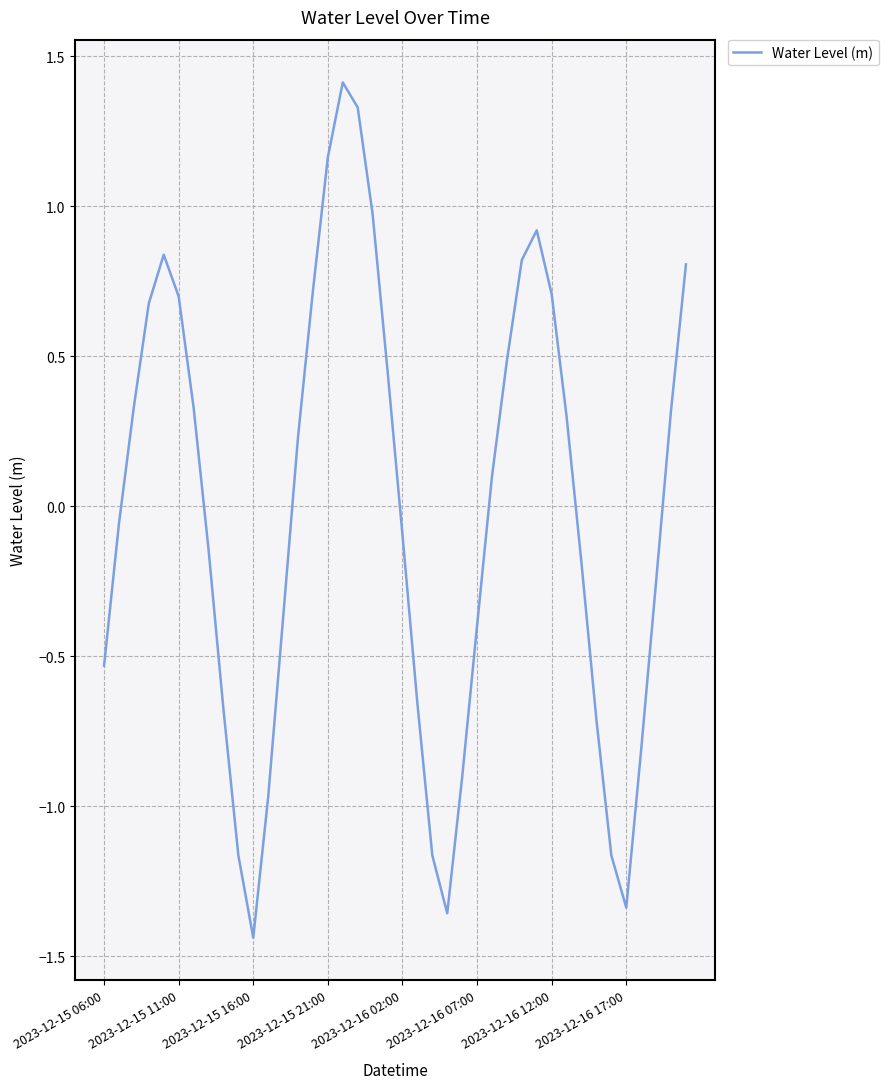

What is the greatest value displayed?

1.4